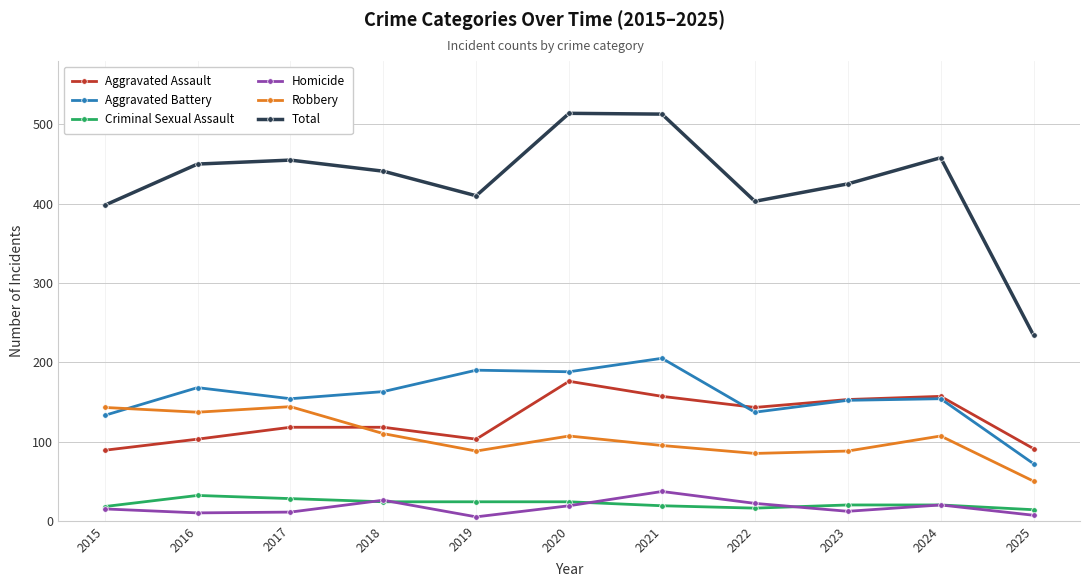

Which series has the largest range (max minus min)?

Total